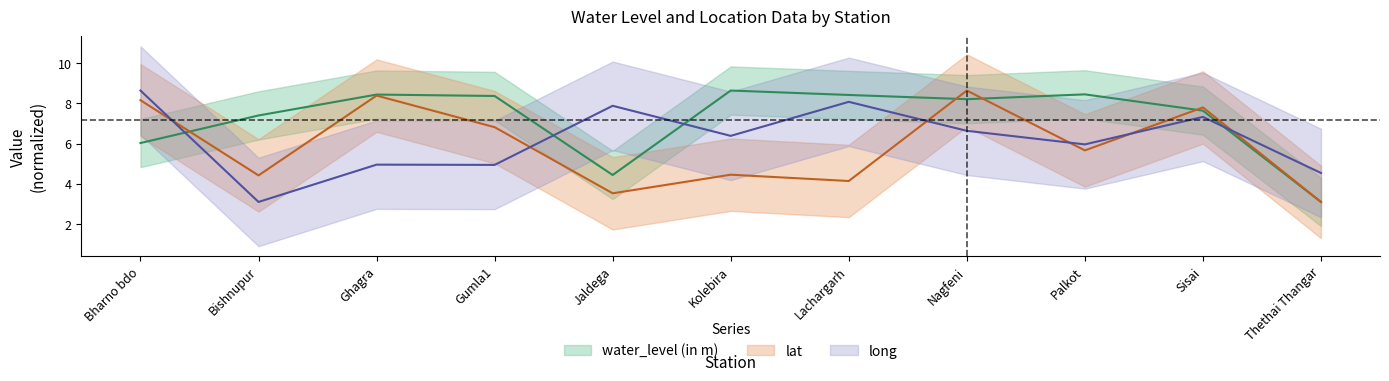

What is the total value across all series at Bishnupur?

14.9